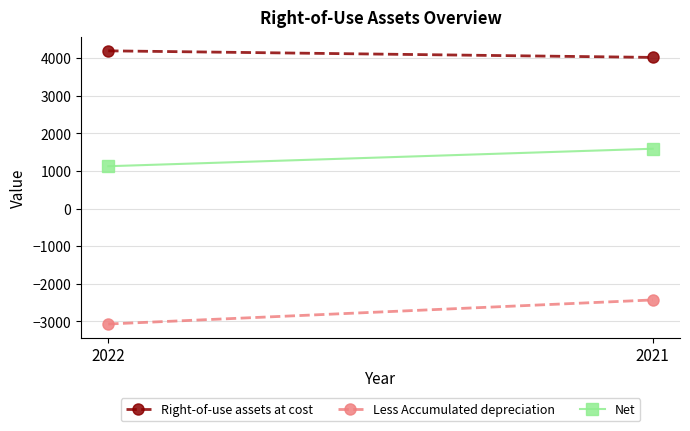

What is the average value of the Less Accumulated depreciation series?

-2749